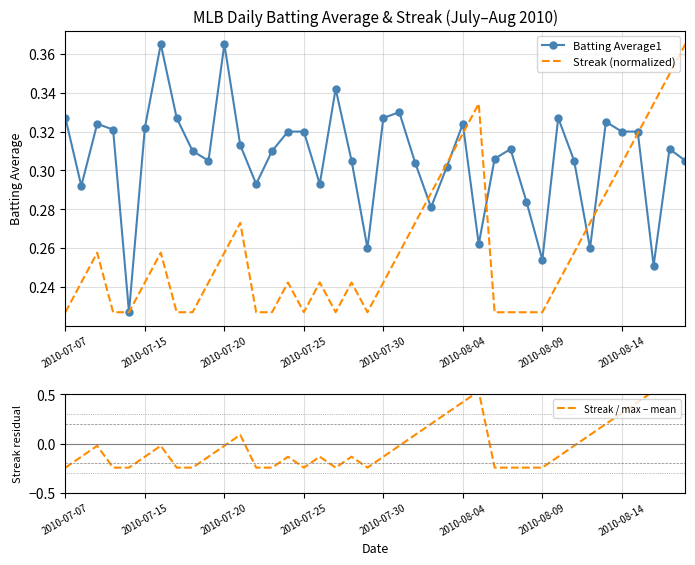

Reading right to left, what are all the values shown in this chart?

Batting Average1: 0.3	0.3	0.3	0.3	0.3	0.3	0.3	0.3	0.3	0.3	0.3	0.3	0.3	0.3	0.3	0.3	0.3	0.3	0.3	0.3	0.3	0.3	0.3	0.3	0.3	0.3	0.3	0.3	0.3	0.4	0.3	0.3	0.3	0.4	0.3	0.2	0.3	0.3	0.3	0.3
Streak (normalized): 0.4	0.3	0.3	0.3	0.3	0.3	0.3	0.3	0.2	0.2	0.2	0.2	0.2	0.3	0.3	0.3	0.3	0.3	0.3	0.2	0.2	0.2	0.2	0.2	0.2	0.2	0.2	0.2	0.3	0.3	0.2	0.2	0.2	0.3	0.2	0.2	0.2	0.3	0.2	0.2
Streak / max − mean: 0.8	0.6	0.5	0.4	0.3	0.2	0.1	-0.0	-0.1	-0.2	-0.2	-0.2	-0.2	0.5	0.4	0.3	0.2	0.1	-0.0	-0.1	-0.2	-0.1	-0.2	-0.1	-0.2	-0.1	-0.2	-0.2	0.1	-0.0	-0.1	-0.2	-0.2	-0.0	-0.1	-0.2	-0.2	-0.0	-0.1	-0.2